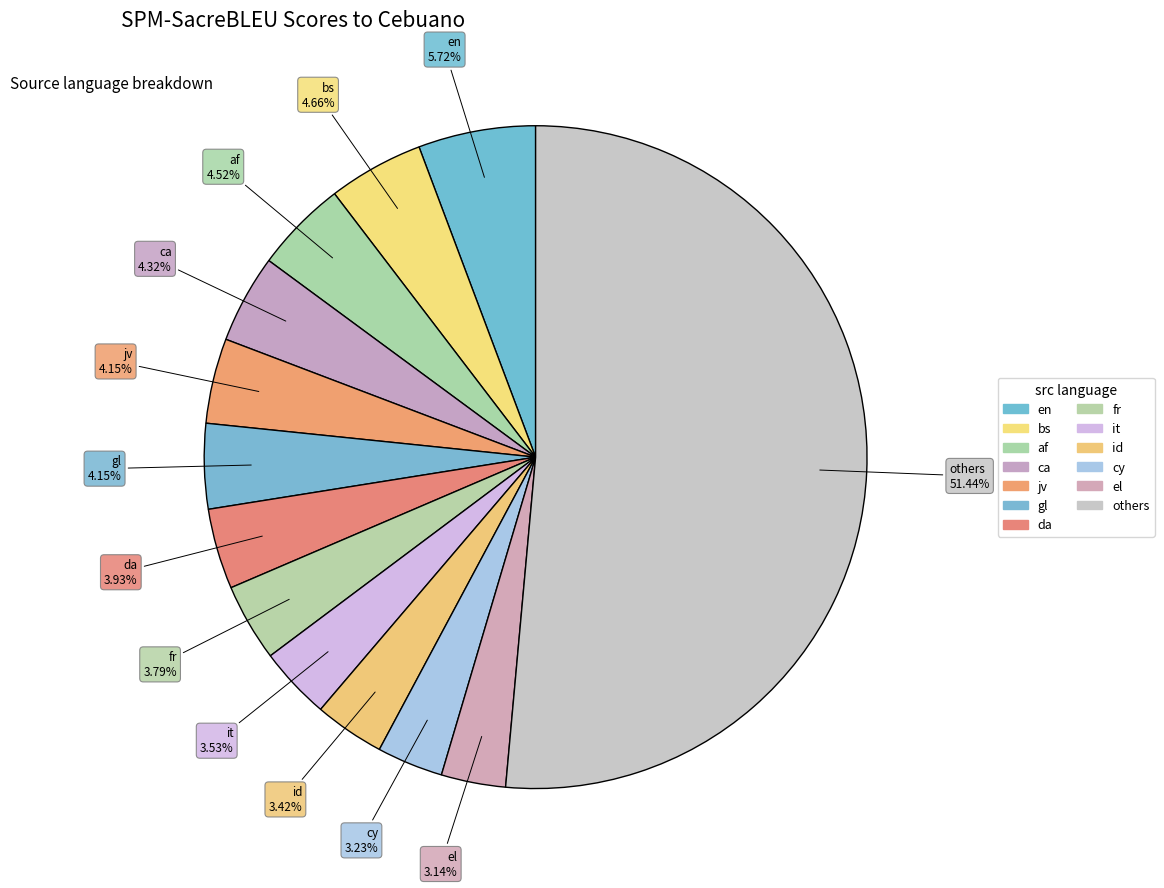

Does en account for over 50% of the chart?

No